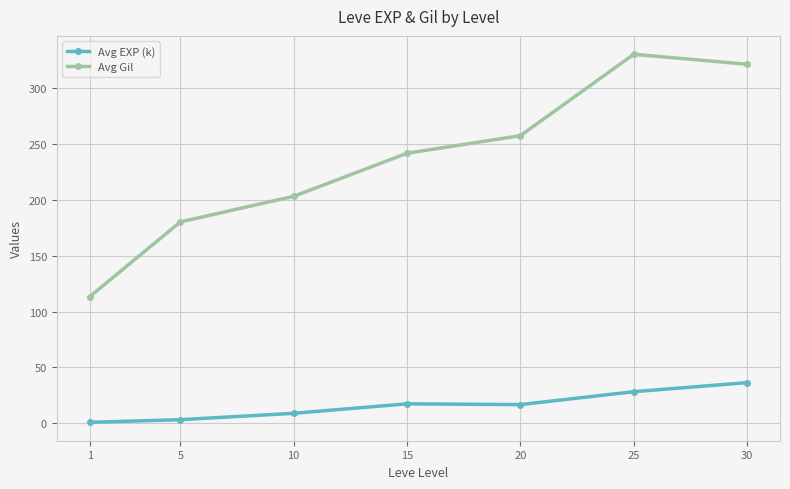

The Avg EXP (k) series shows 16.9 at 20. True or false?

True